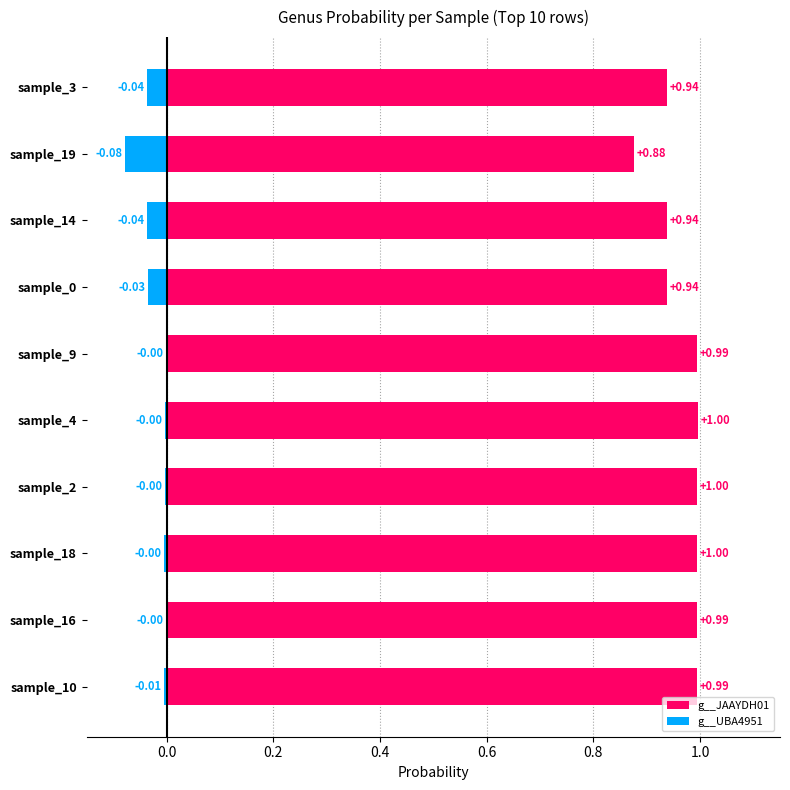

True or false: g__JAAYDH01 has a value of 1.7 at sample_2.

False